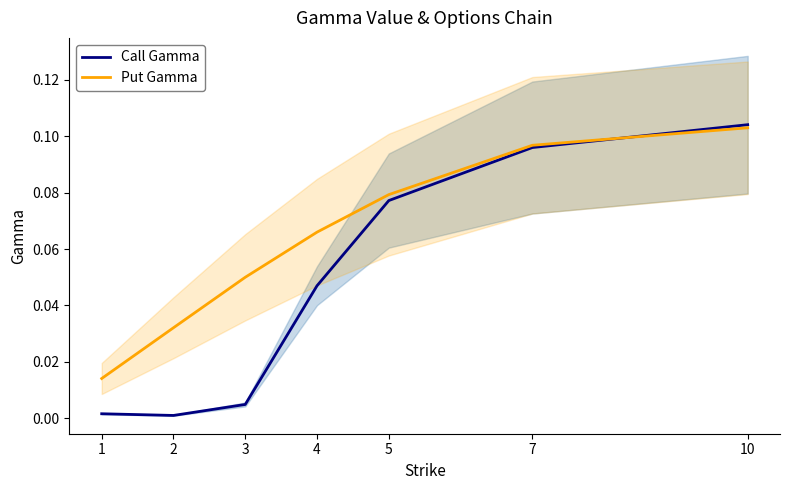

List the labels in order of Put Gamma value, smallest first.

1, 2, 3, 4, 5, 7, 10